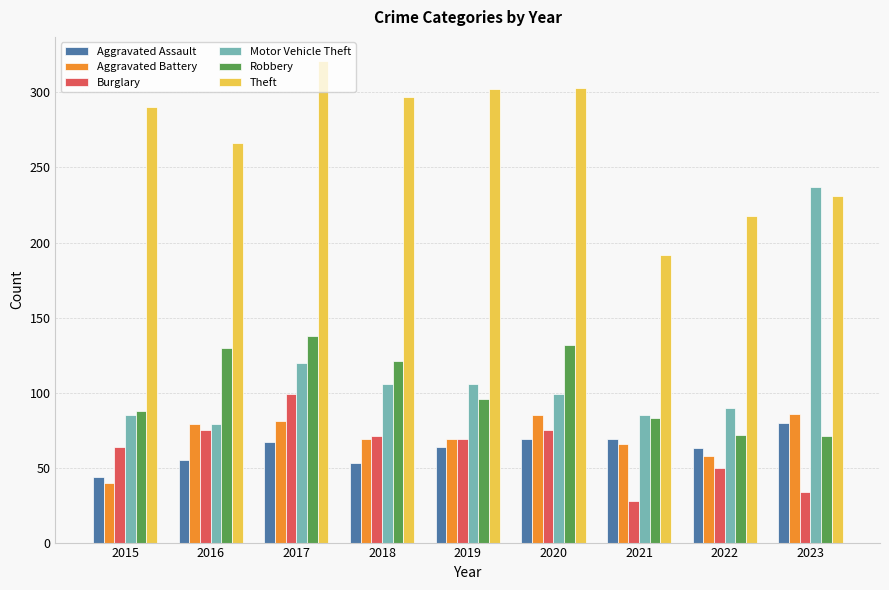

What is the value of the Burglary bar at the 2nd from the left?

75